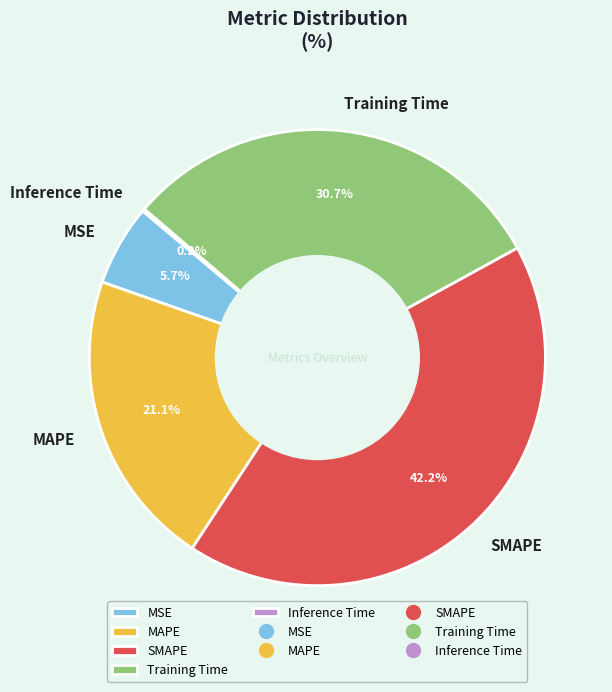

What portion of the pie excludes MAPE?

78.9%